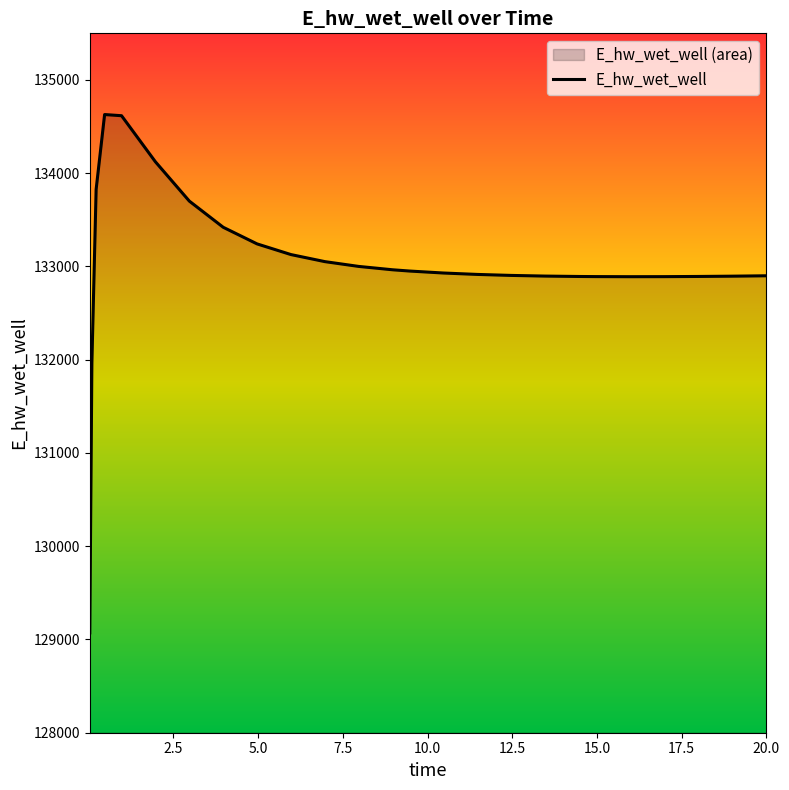

What is the difference between the maximum and minimum values?

5558.6